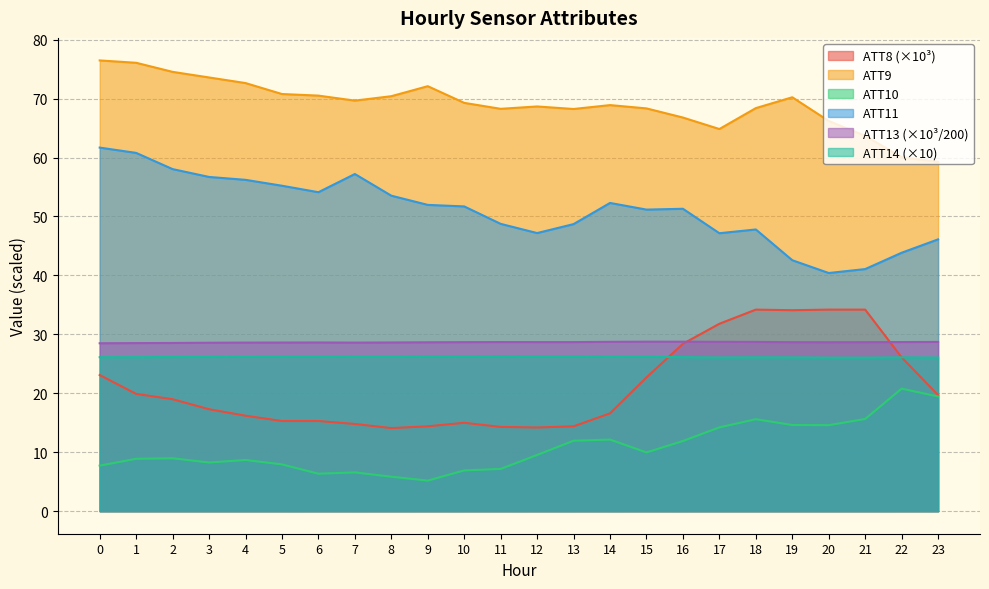

At which category does ATT11 reach its first local valley?

6